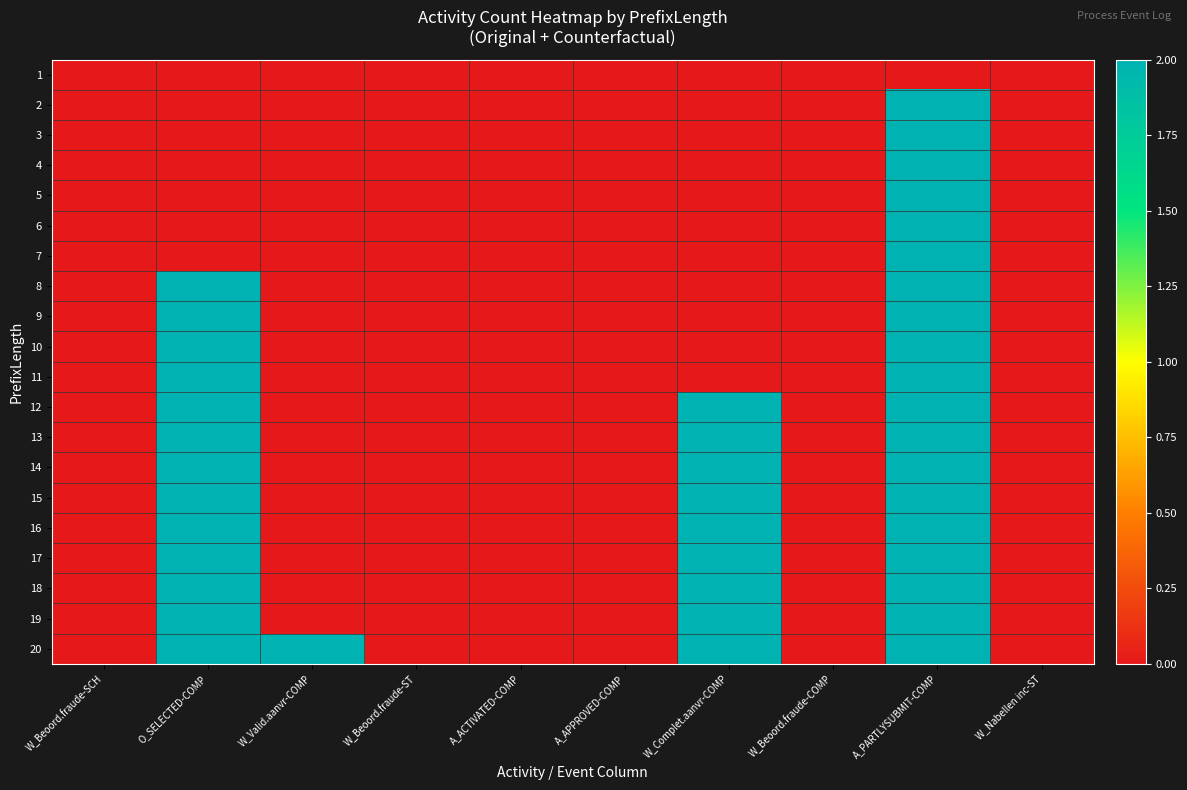

Reading right to left, what are all the values shown in this chart?

1: W_Nabellen inc-ST=0	A_PARTLYSUBMIT-COMP=0	W_Beoord.fraude-COMP=0	W_Complet.aanvr-COMP=0	A_APPROVED-COMP=0	A_ACTIVATED-COMP=0	W_Beoord.fraude-ST=0	W_Valid.aanvr-COMP=0	O_SELECTED-COMP=0	W_Beoord.fraude-SCH=0
2: W_Nabellen inc-ST=0	A_PARTLYSUBMIT-COMP=2	W_Beoord.fraude-COMP=0	W_Complet.aanvr-COMP=0	A_APPROVED-COMP=0	A_ACTIVATED-COMP=0	W_Beoord.fraude-ST=0	W_Valid.aanvr-COMP=0	O_SELECTED-COMP=0	W_Beoord.fraude-SCH=0
3: W_Nabellen inc-ST=0	A_PARTLYSUBMIT-COMP=2	W_Beoord.fraude-COMP=0	W_Complet.aanvr-COMP=0	A_APPROVED-COMP=0	A_ACTIVATED-COMP=0	W_Beoord.fraude-ST=0	W_Valid.aanvr-COMP=0	O_SELECTED-COMP=0	W_Beoord.fraude-SCH=0
4: W_Nabellen inc-ST=0	A_PARTLYSUBMIT-COMP=2	W_Beoord.fraude-COMP=0	W_Complet.aanvr-COMP=0	A_APPROVED-COMP=0	A_ACTIVATED-COMP=0	W_Beoord.fraude-ST=0	W_Valid.aanvr-COMP=0	O_SELECTED-COMP=0	W_Beoord.fraude-SCH=0
5: W_Nabellen inc-ST=0	A_PARTLYSUBMIT-COMP=2	W_Beoord.fraude-COMP=0	W_Complet.aanvr-COMP=0	A_APPROVED-COMP=0	A_ACTIVATED-COMP=0	W_Beoord.fraude-ST=0	W_Valid.aanvr-COMP=0	O_SELECTED-COMP=0	W_Beoord.fraude-SCH=0
6: W_Nabellen inc-ST=0	A_PARTLYSUBMIT-COMP=2	W_Beoord.fraude-COMP=0	W_Complet.aanvr-COMP=0	A_APPROVED-COMP=0	A_ACTIVATED-COMP=0	W_Beoord.fraude-ST=0	W_Valid.aanvr-COMP=0	O_SELECTED-COMP=0	W_Beoord.fraude-SCH=0
7: W_Nabellen inc-ST=0	A_PARTLYSUBMIT-COMP=2	W_Beoord.fraude-COMP=0	W_Complet.aanvr-COMP=0	A_APPROVED-COMP=0	A_ACTIVATED-COMP=0	W_Beoord.fraude-ST=0	W_Valid.aanvr-COMP=0	O_SELECTED-COMP=0	W_Beoord.fraude-SCH=0
8: W_Nabellen inc-ST=0	A_PARTLYSUBMIT-COMP=2	W_Beoord.fraude-COMP=0	W_Complet.aanvr-COMP=0	A_APPROVED-COMP=0	A_ACTIVATED-COMP=0	W_Beoord.fraude-ST=0	W_Valid.aanvr-COMP=0	O_SELECTED-COMP=2	W_Beoord.fraude-SCH=0
9: W_Nabellen inc-ST=0	A_PARTLYSUBMIT-COMP=2	W_Beoord.fraude-COMP=0	W_Complet.aanvr-COMP=0	A_APPROVED-COMP=0	A_ACTIVATED-COMP=0	W_Beoord.fraude-ST=0	W_Valid.aanvr-COMP=0	O_SELECTED-COMP=2	W_Beoord.fraude-SCH=0
10: W_Nabellen inc-ST=0	A_PARTLYSUBMIT-COMP=2	W_Beoord.fraude-COMP=0	W_Complet.aanvr-COMP=0	A_APPROVED-COMP=0	A_ACTIVATED-COMP=0	W_Beoord.fraude-ST=0	W_Valid.aanvr-COMP=0	O_SELECTED-COMP=2	W_Beoord.fraude-SCH=0
11: W_Nabellen inc-ST=0	A_PARTLYSUBMIT-COMP=2	W_Beoord.fraude-COMP=0	W_Complet.aanvr-COMP=0	A_APPROVED-COMP=0	A_ACTIVATED-COMP=0	W_Beoord.fraude-ST=0	W_Valid.aanvr-COMP=0	O_SELECTED-COMP=2	W_Beoord.fraude-SCH=0
12: W_Nabellen inc-ST=0	A_PARTLYSUBMIT-COMP=2	W_Beoord.fraude-COMP=0	W_Complet.aanvr-COMP=2	A_APPROVED-COMP=0	A_ACTIVATED-COMP=0	W_Beoord.fraude-ST=0	W_Valid.aanvr-COMP=0	O_SELECTED-COMP=2	W_Beoord.fraude-SCH=0
13: W_Nabellen inc-ST=0	A_PARTLYSUBMIT-COMP=2	W_Beoord.fraude-COMP=0	W_Complet.aanvr-COMP=2	A_APPROVED-COMP=0	A_ACTIVATED-COMP=0	W_Beoord.fraude-ST=0	W_Valid.aanvr-COMP=0	O_SELECTED-COMP=2	W_Beoord.fraude-SCH=0
14: W_Nabellen inc-ST=0	A_PARTLYSUBMIT-COMP=2	W_Beoord.fraude-COMP=0	W_Complet.aanvr-COMP=2	A_APPROVED-COMP=0	A_ACTIVATED-COMP=0	W_Beoord.fraude-ST=0	W_Valid.aanvr-COMP=0	O_SELECTED-COMP=2	W_Beoord.fraude-SCH=0
15: W_Nabellen inc-ST=0	A_PARTLYSUBMIT-COMP=2	W_Beoord.fraude-COMP=0	W_Complet.aanvr-COMP=2	A_APPROVED-COMP=0	A_ACTIVATED-COMP=0	W_Beoord.fraude-ST=0	W_Valid.aanvr-COMP=0	O_SELECTED-COMP=2	W_Beoord.fraude-SCH=0
16: W_Nabellen inc-ST=0	A_PARTLYSUBMIT-COMP=2	W_Beoord.fraude-COMP=0	W_Complet.aanvr-COMP=2	A_APPROVED-COMP=0	A_ACTIVATED-COMP=0	W_Beoord.fraude-ST=0	W_Valid.aanvr-COMP=0	O_SELECTED-COMP=2	W_Beoord.fraude-SCH=0
17: W_Nabellen inc-ST=0	A_PARTLYSUBMIT-COMP=2	W_Beoord.fraude-COMP=0	W_Complet.aanvr-COMP=2	A_APPROVED-COMP=0	A_ACTIVATED-COMP=0	W_Beoord.fraude-ST=0	W_Valid.aanvr-COMP=0	O_SELECTED-COMP=2	W_Beoord.fraude-SCH=0
18: W_Nabellen inc-ST=0	A_PARTLYSUBMIT-COMP=2	W_Beoord.fraude-COMP=0	W_Complet.aanvr-COMP=2	A_APPROVED-COMP=0	A_ACTIVATED-COMP=0	W_Beoord.fraude-ST=0	W_Valid.aanvr-COMP=0	O_SELECTED-COMP=2	W_Beoord.fraude-SCH=0
19: W_Nabellen inc-ST=0	A_PARTLYSUBMIT-COMP=2	W_Beoord.fraude-COMP=0	W_Complet.aanvr-COMP=2	A_APPROVED-COMP=0	A_ACTIVATED-COMP=0	W_Beoord.fraude-ST=0	W_Valid.aanvr-COMP=0	O_SELECTED-COMP=2	W_Beoord.fraude-SCH=0
20: W_Nabellen inc-ST=0	A_PARTLYSUBMIT-COMP=2	W_Beoord.fraude-COMP=0	W_Complet.aanvr-COMP=2	A_APPROVED-COMP=0	A_ACTIVATED-COMP=0	W_Beoord.fraude-ST=0	W_Valid.aanvr-COMP=2	O_SELECTED-COMP=2	W_Beoord.fraude-SCH=0